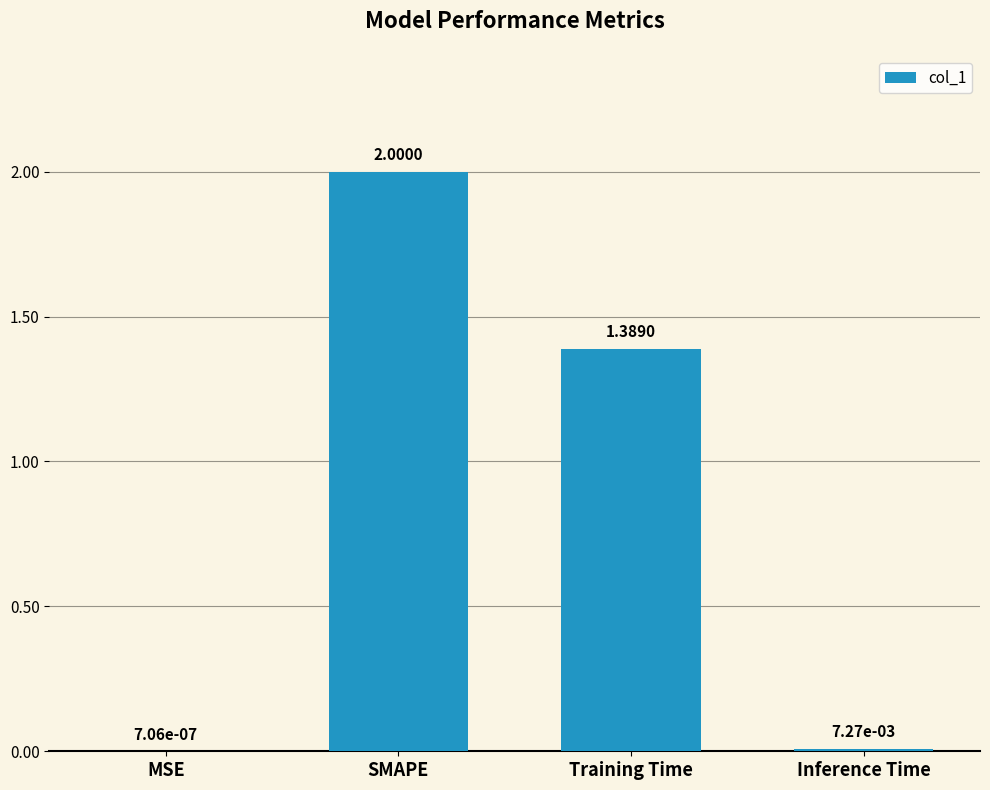

Which category has the highest value across all series?

SMAPE